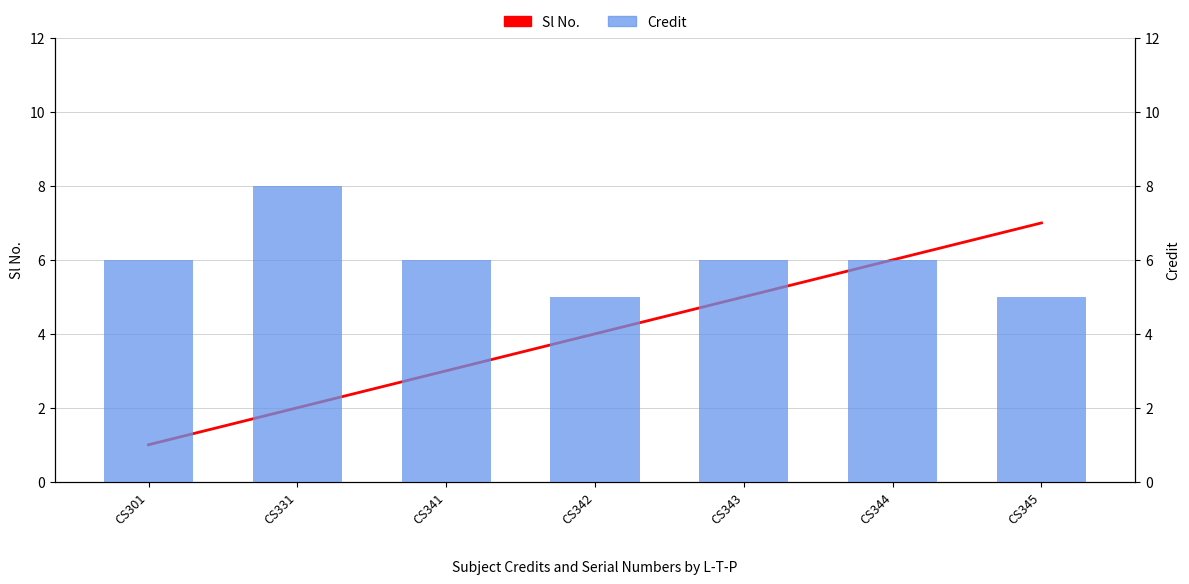

The value of Sl No. at CS343 is 5. True or false?

True